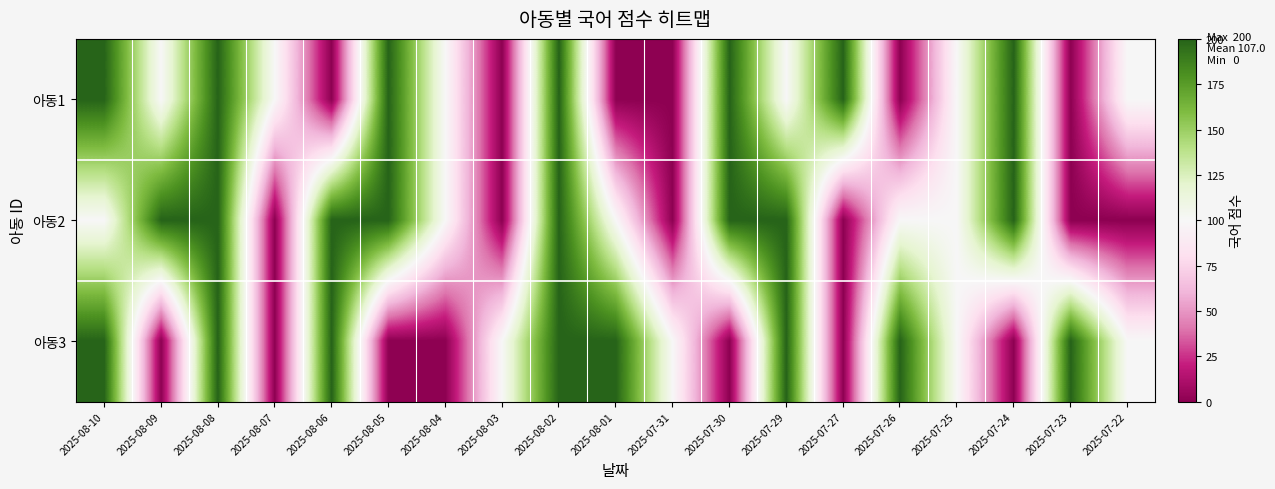

List the series in order of their peak value, highest first.

아동1, 아동2, 아동3